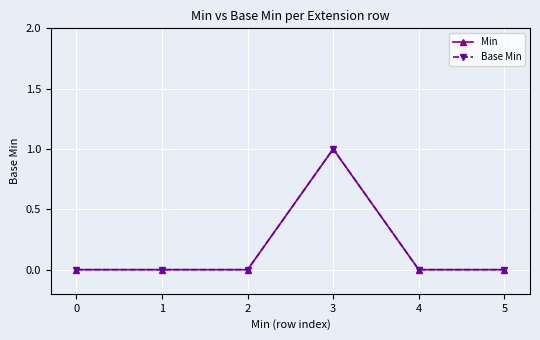

Does the chart have visible grid lines?

Yes